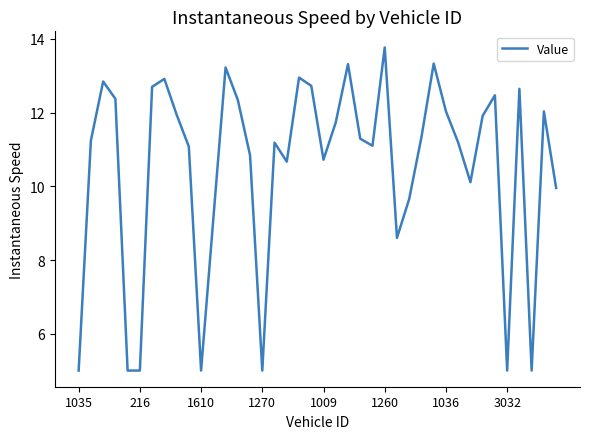

What is the minimum value shown in the chart?

5.0